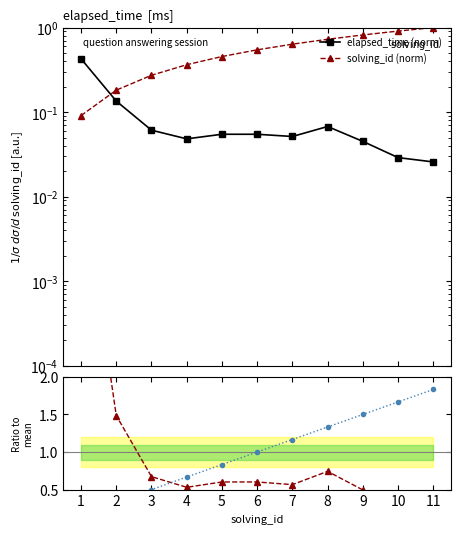

At how many categories does at least one series exceed 3?

1